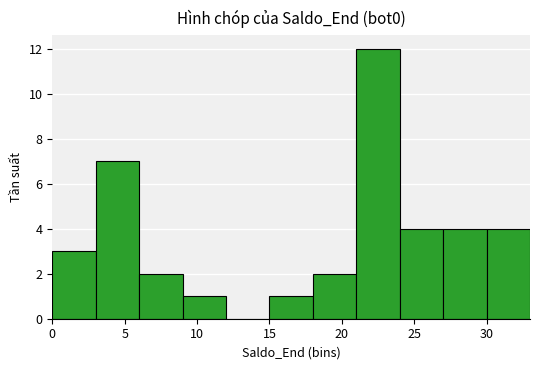

What is the sum of all values?

40